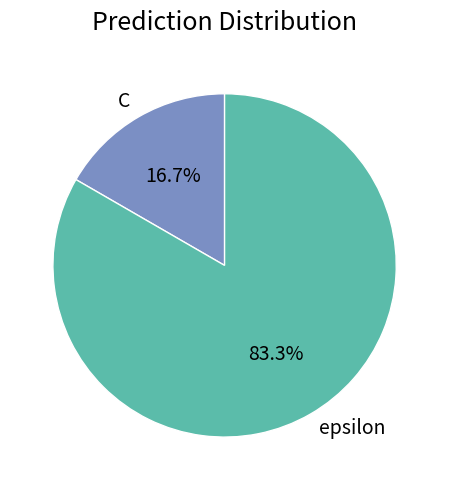

Which category has the smallest portion of the pie?

C